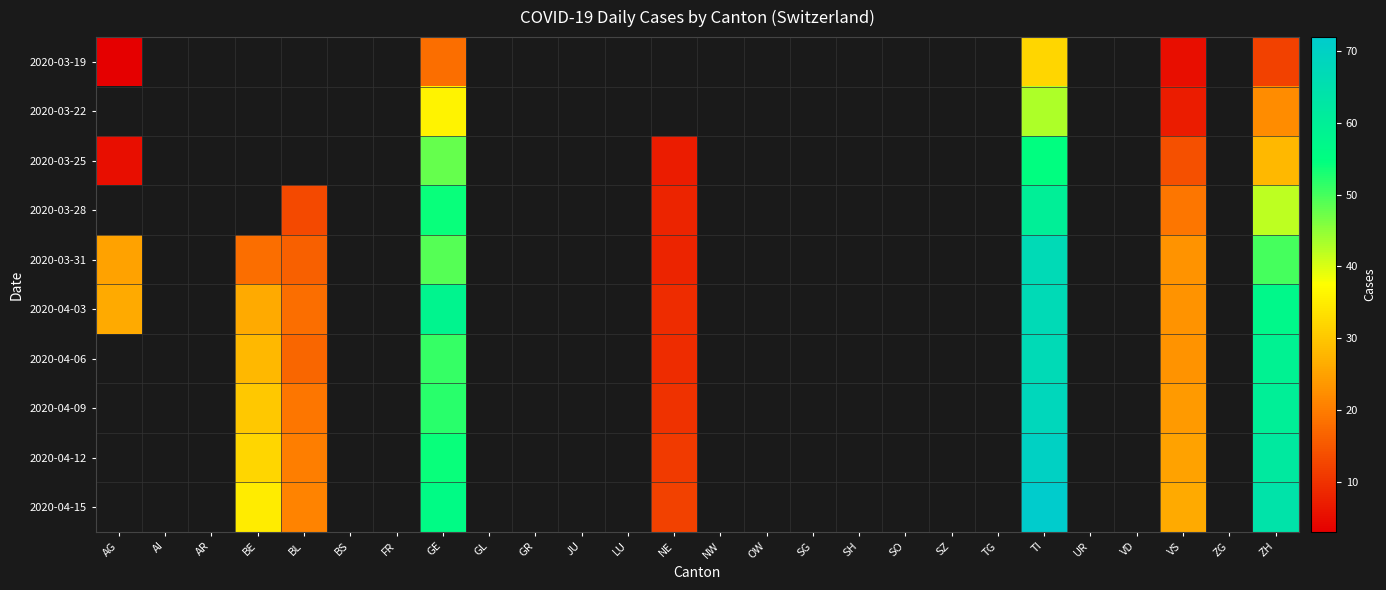

Which has a higher value, JU or AR?

AR